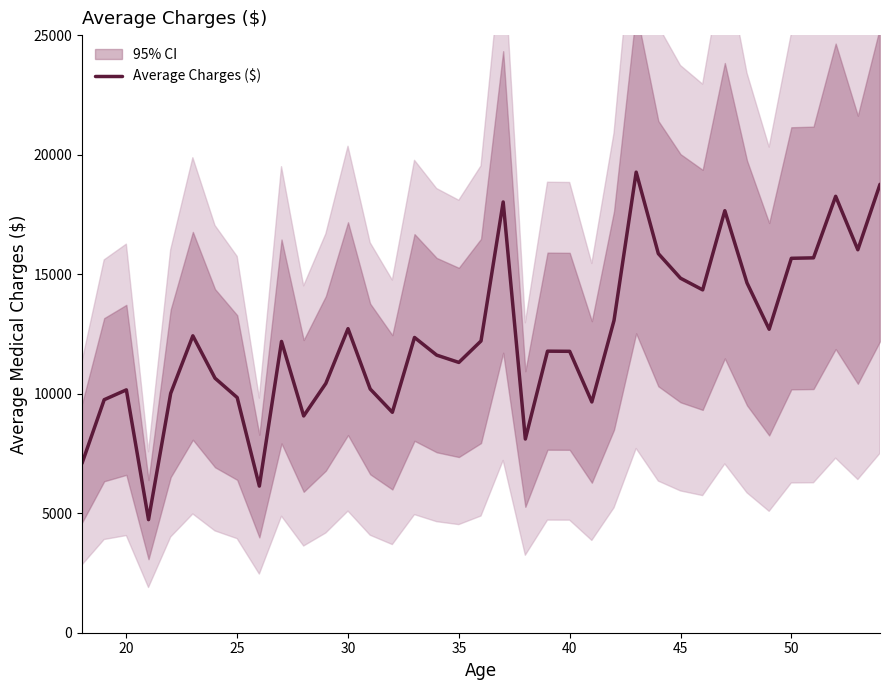

True or false: the data has more than 0 interior local peaks.

True